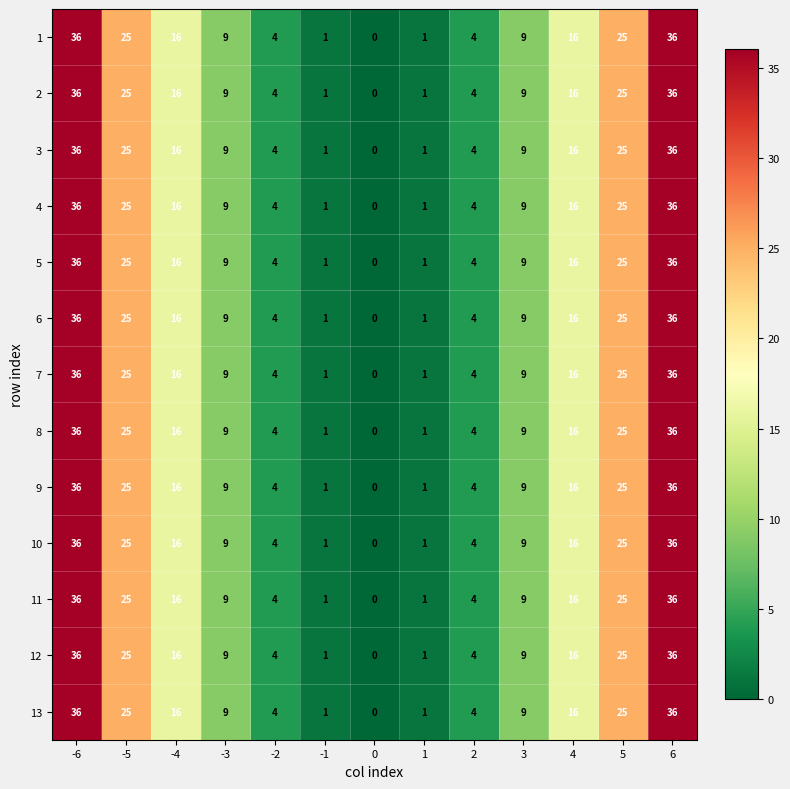

Where does the 10 series first go above 9?

-6